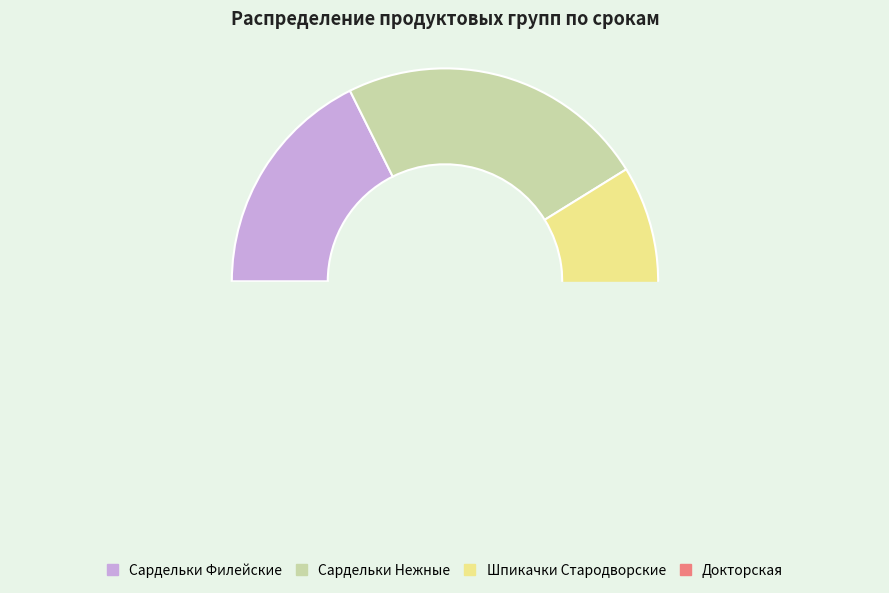

What is the change in value from Сардельки Филейские to Колбасы Докторская?

+2